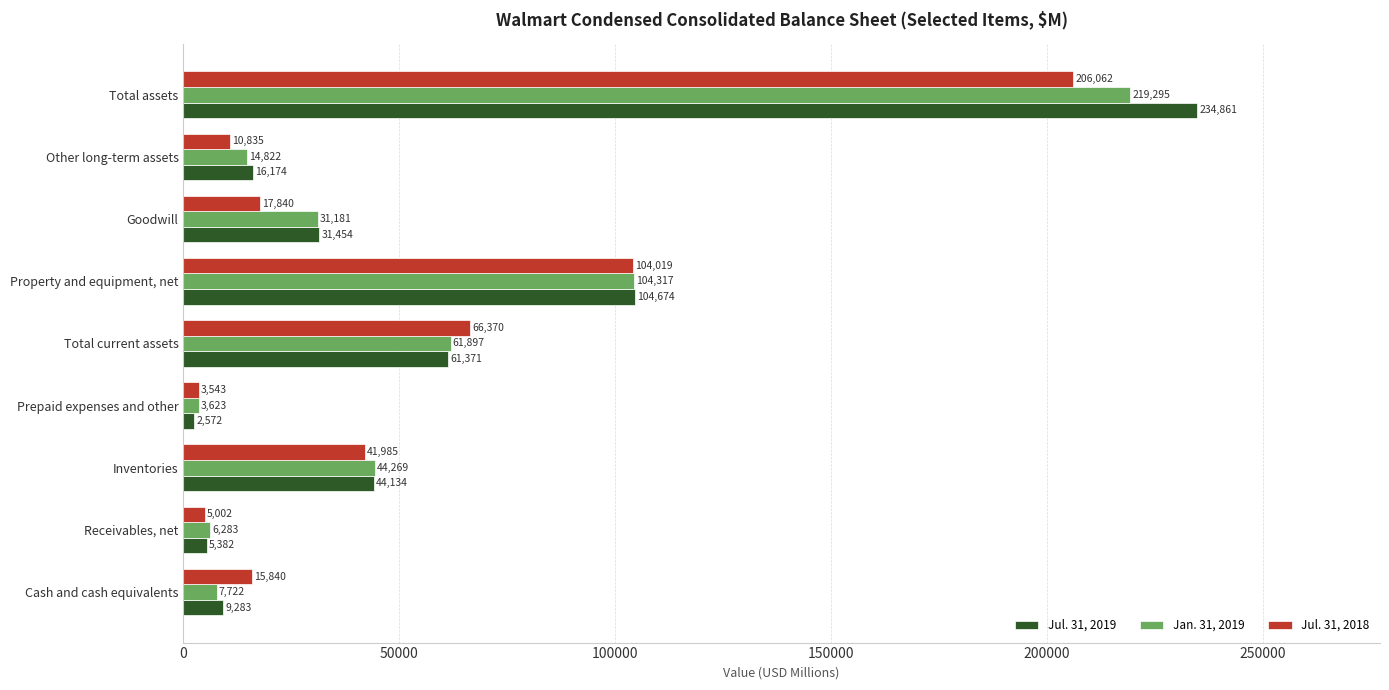

Which category has the highest value in the Jul. 31, 2018 series?

Total assets